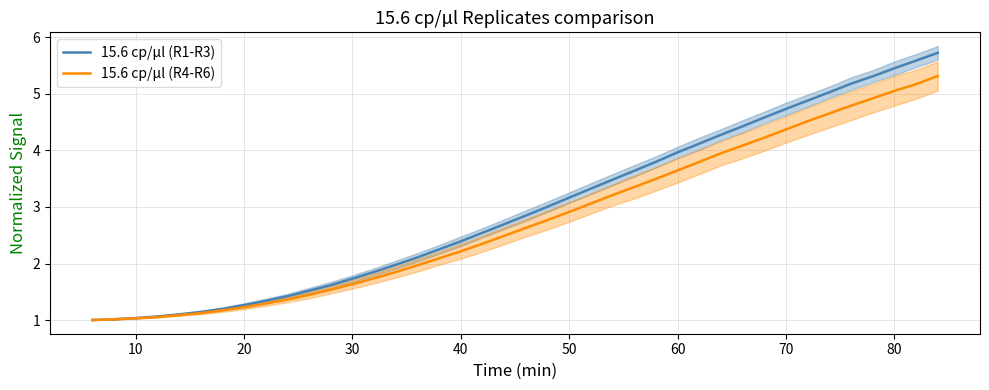

List the series in order of their overall mean, highest first.

15.6 cp/µl (R1-R3), 15.6 cp/µl (R4-R6)